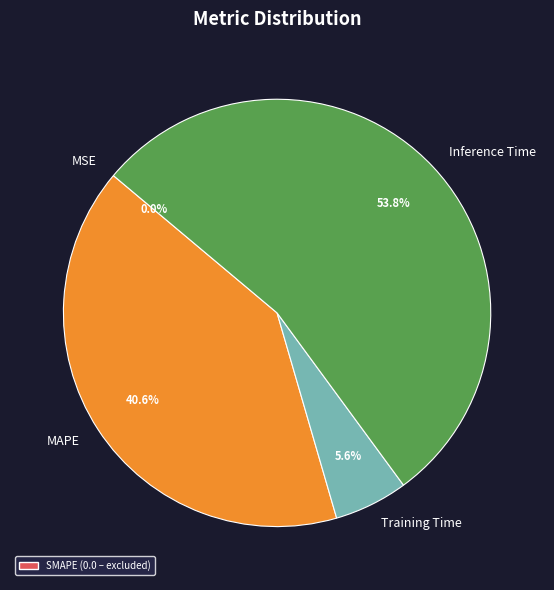

Which category has the biggest portion of the pie?

Inference Time